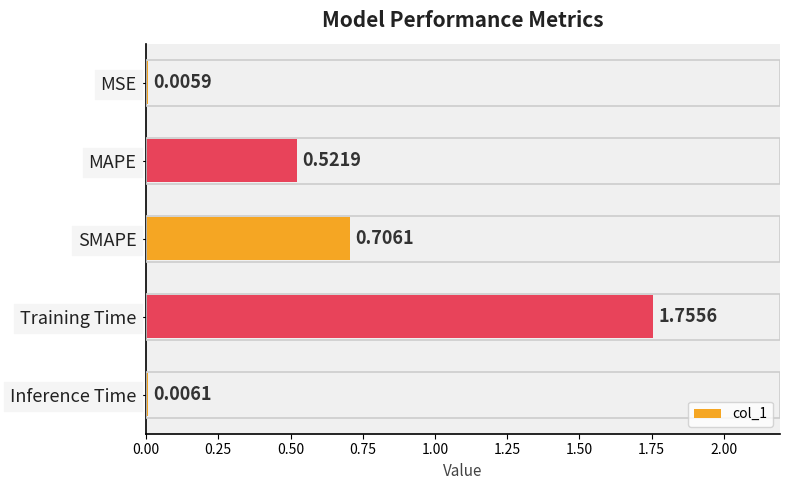

What is the sum of all values?

3.0